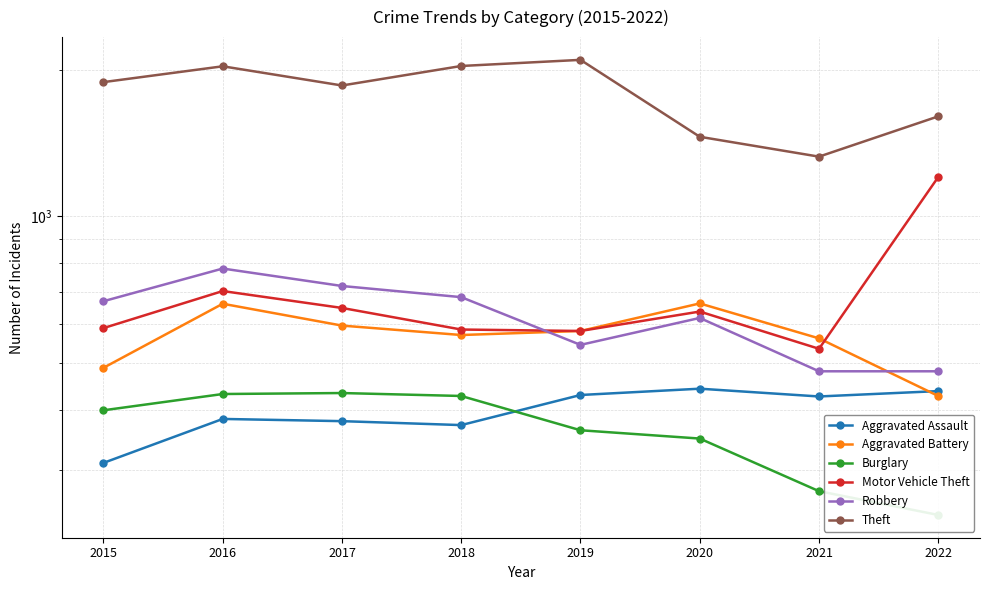

At how many categories does at least one series exceed 1429?

7